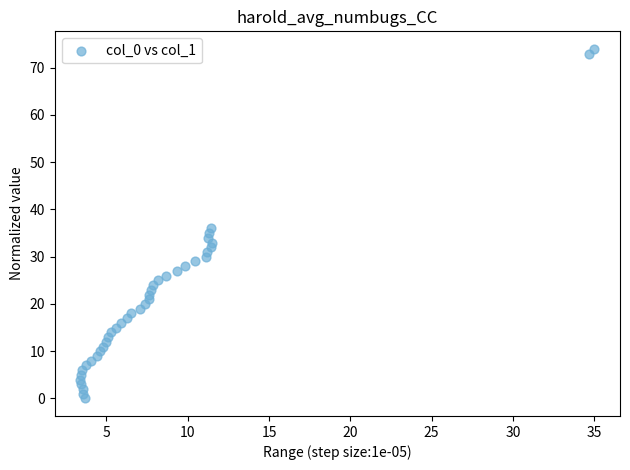

What Y value in the scatter plot is closest to 37?

36